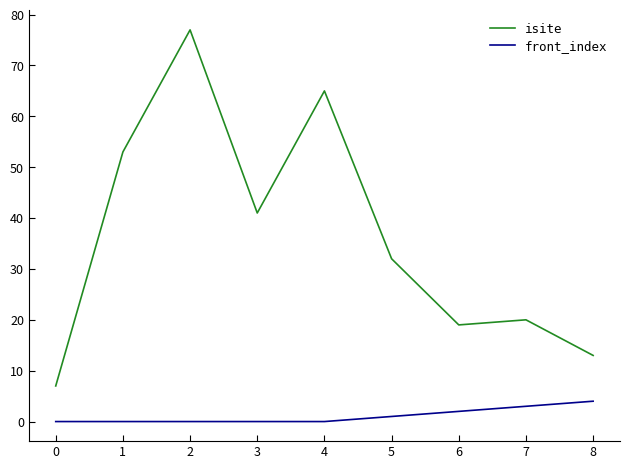

True or false: front_index and isite intersect in this chart.

False